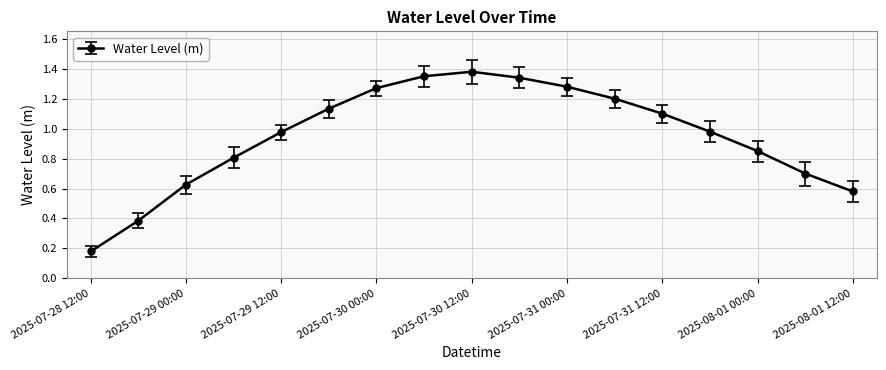

What is the average value?

0.9